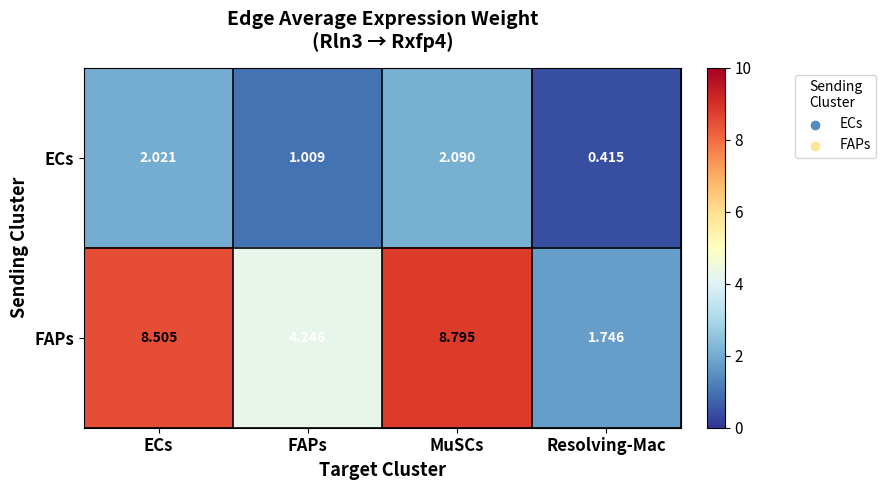

What is the maximum value shown in the chart?

8.8